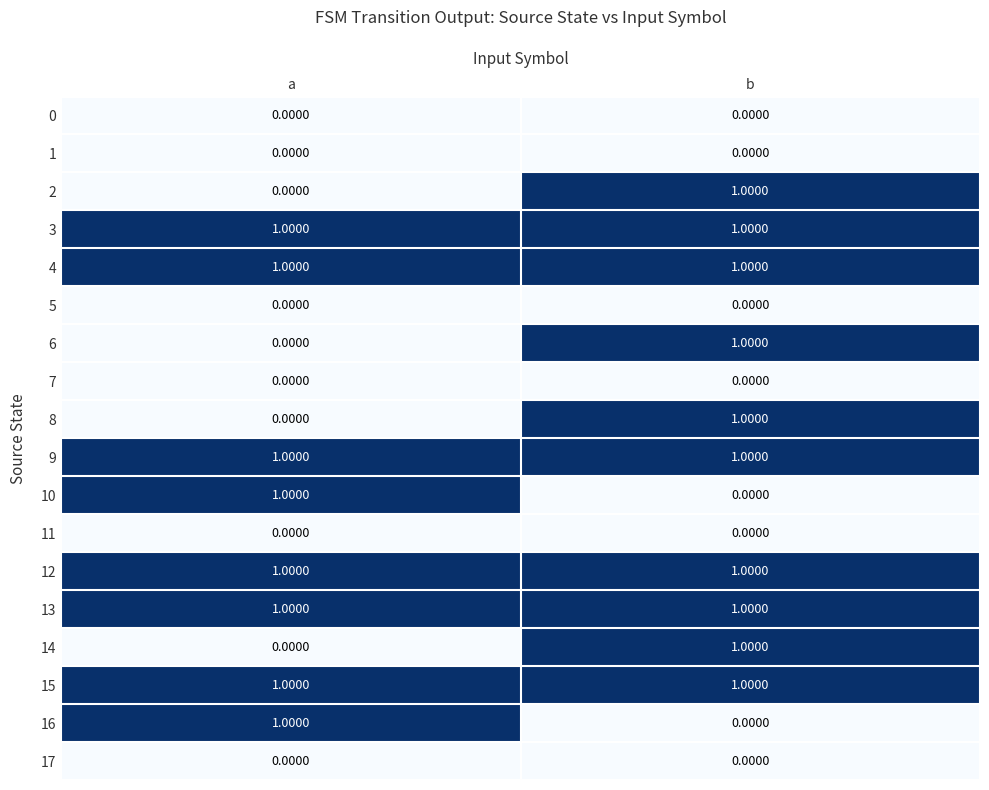

What is the total value across all series at b?

10